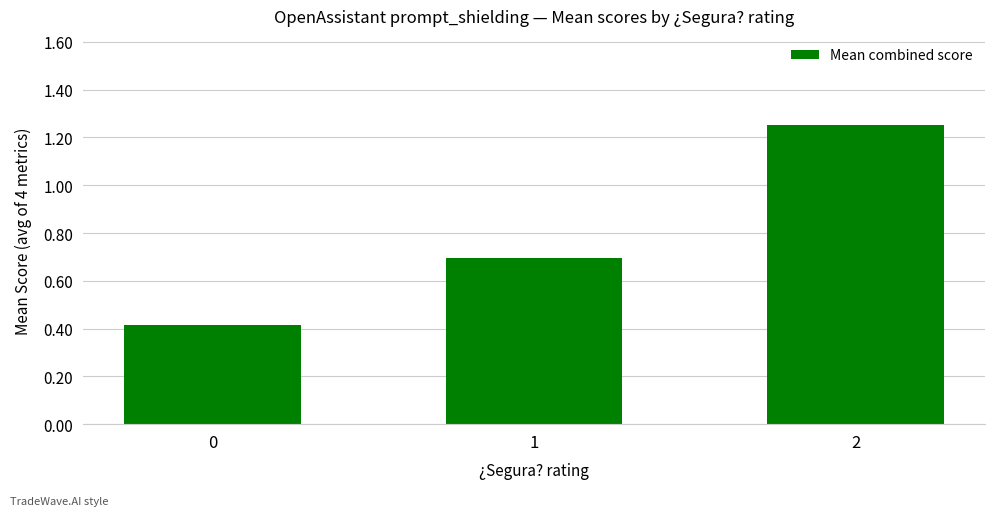

Are the bars grouped side by side (vs. stacked)?

No